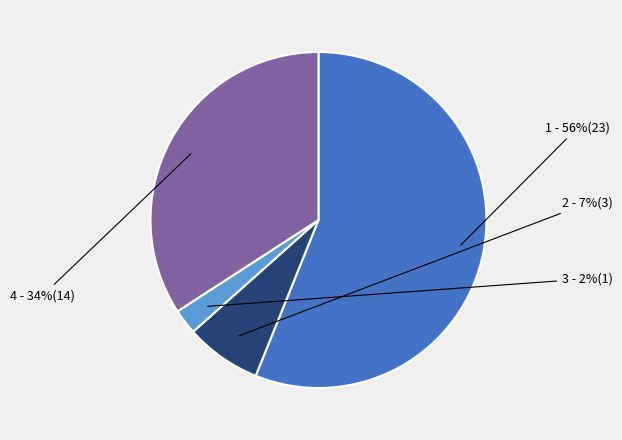

To the nearest percent, what is the average slice percentage?

25%